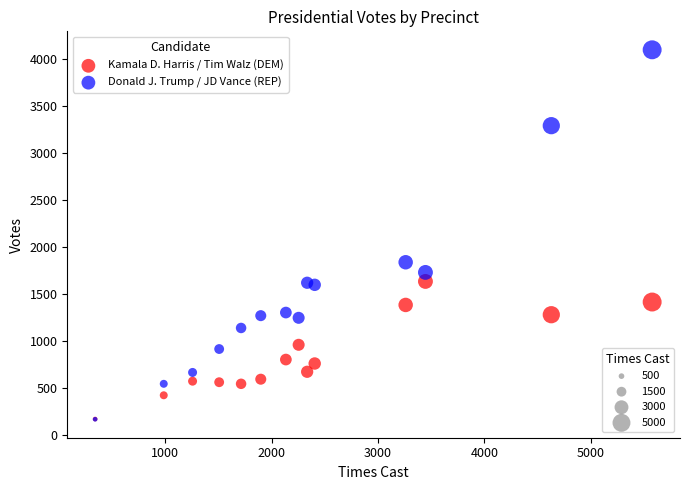

Across all series, what Y value is closest to 2130?

1835